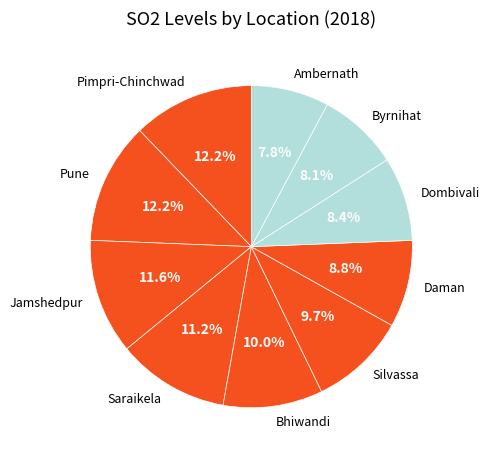

To the nearest percent, what portion does Silvassa represent?

10%